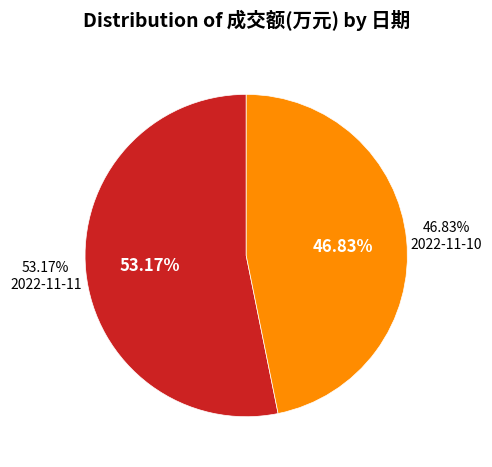

What is the largest slice in the pie chart?

2022-11-11